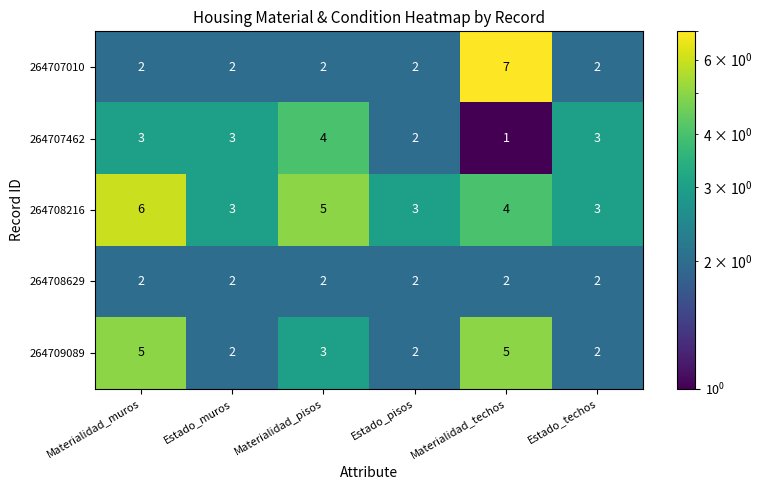

What is the greatest value displayed?

7